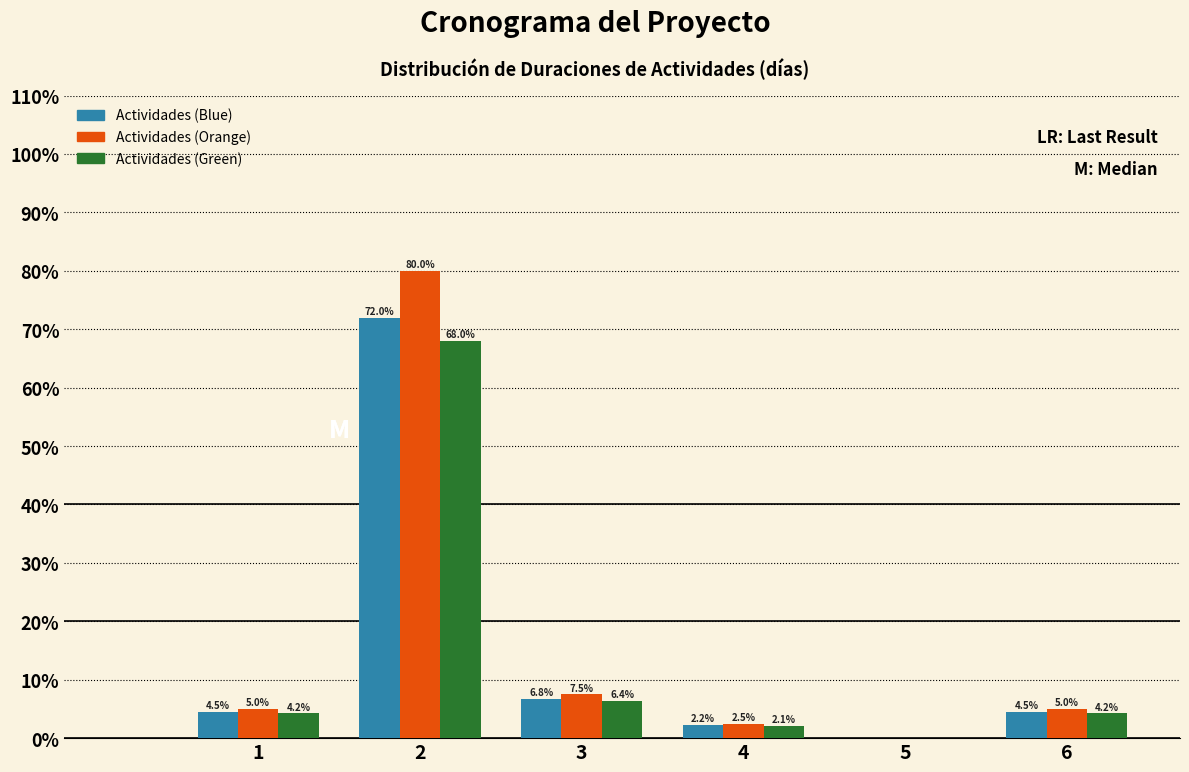

At which label is Actividades (Blue) closest to 36?

3